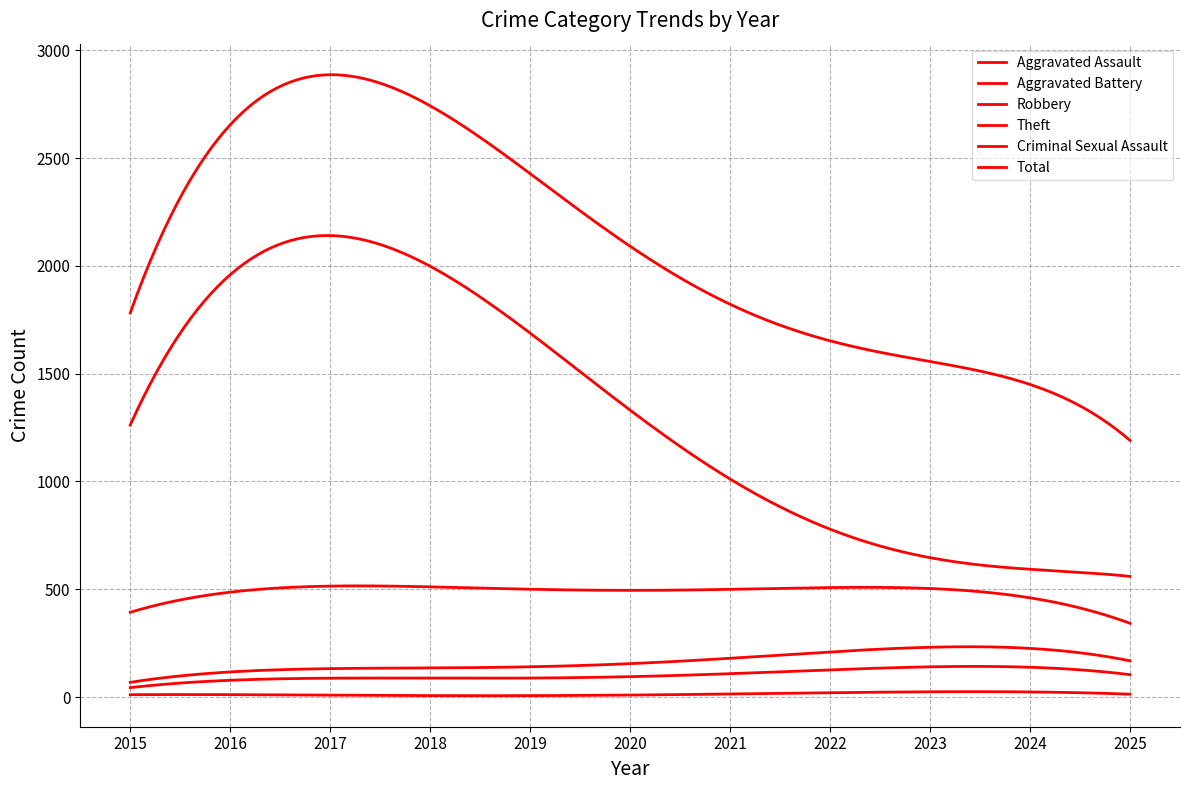

Is this an area chart (filled region under the line)?

No